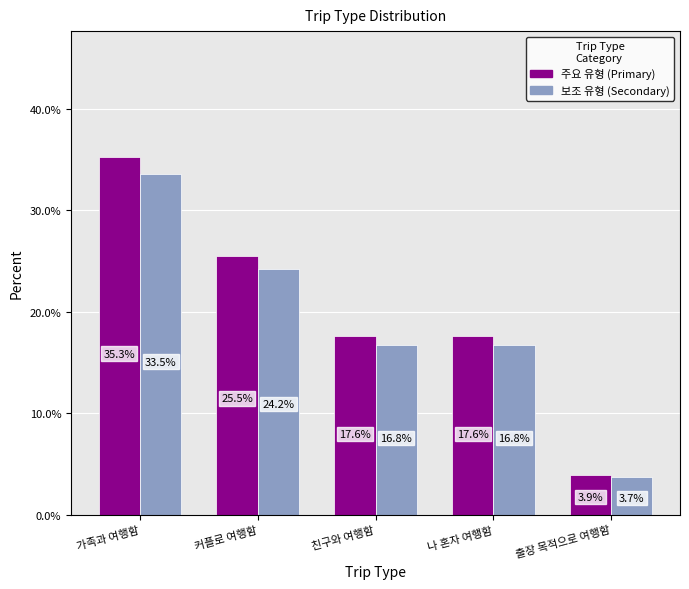

At which category is the sum across all series the highest?

가족과 여행함